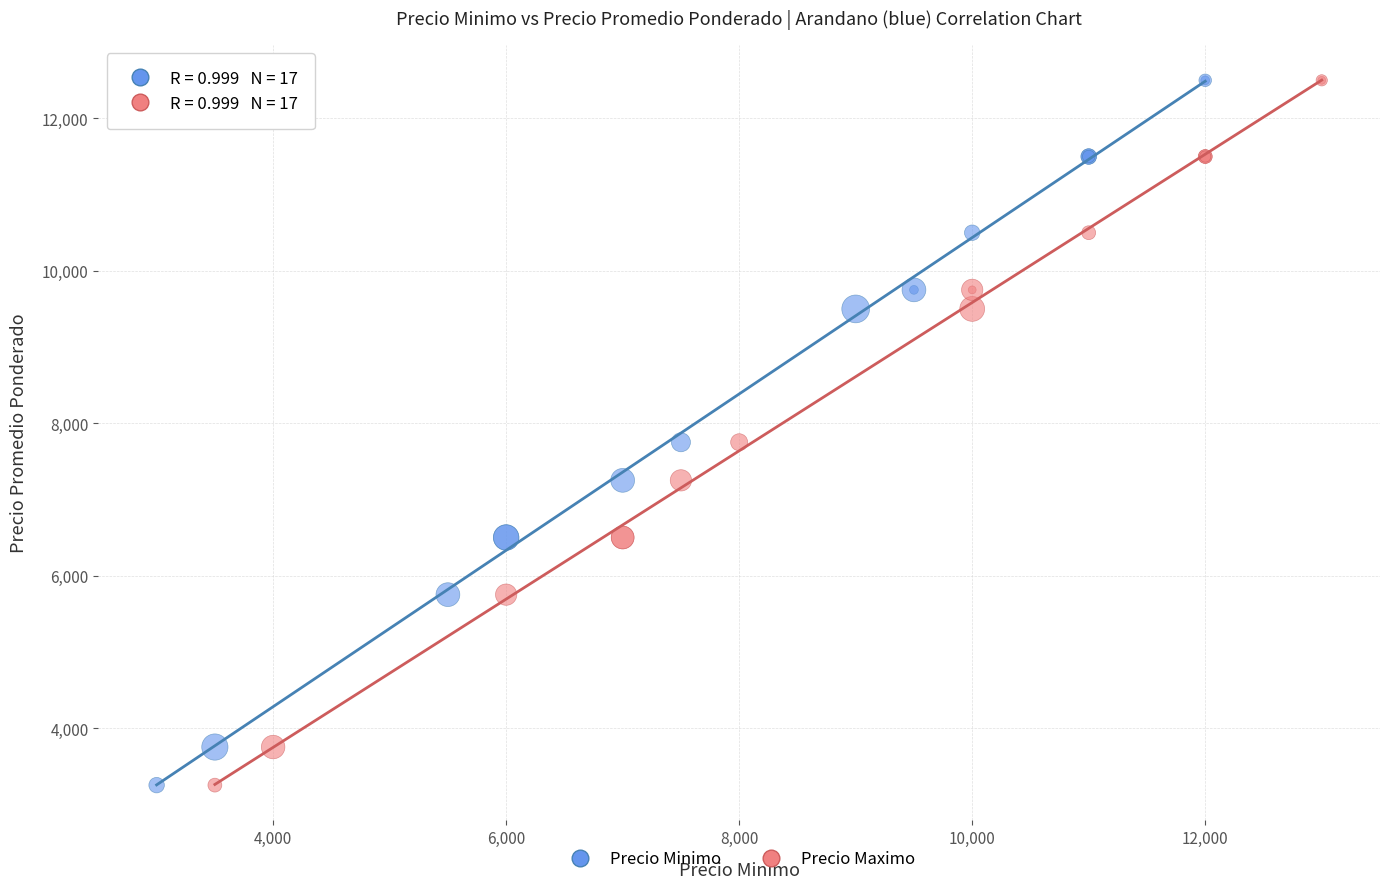

What are all the series names shown in the legend?

Precio Minimo, Precio Maximo